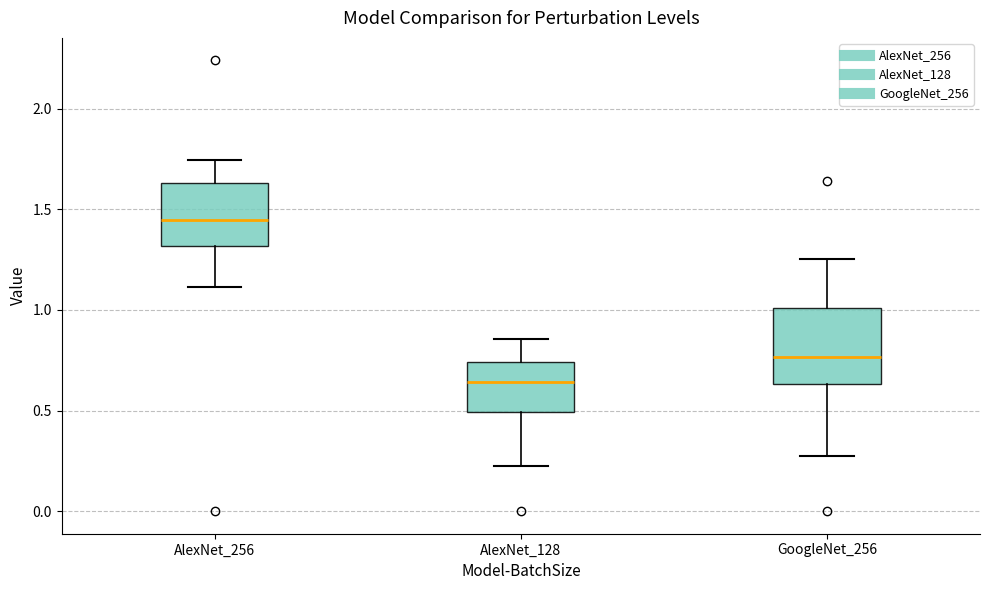

Reading left to right, transcribe this box plot: for each box, give where its median line is, the range the box spans, and where its two whiskers end, as read against the y-axis. The values are not printed on the chart, so give them approximately, as read against the axis.

AlexNet_256: median 1.45, box 1.30 to 1.65, whiskers 1.10 to 1.75
AlexNet_128: median 0.65, box 0.50 to 0.75, whiskers 0.25 to 0.85
GoogleNet_256: median 0.75, box 0.65 to 1.00, whiskers 0.25 to 1.25